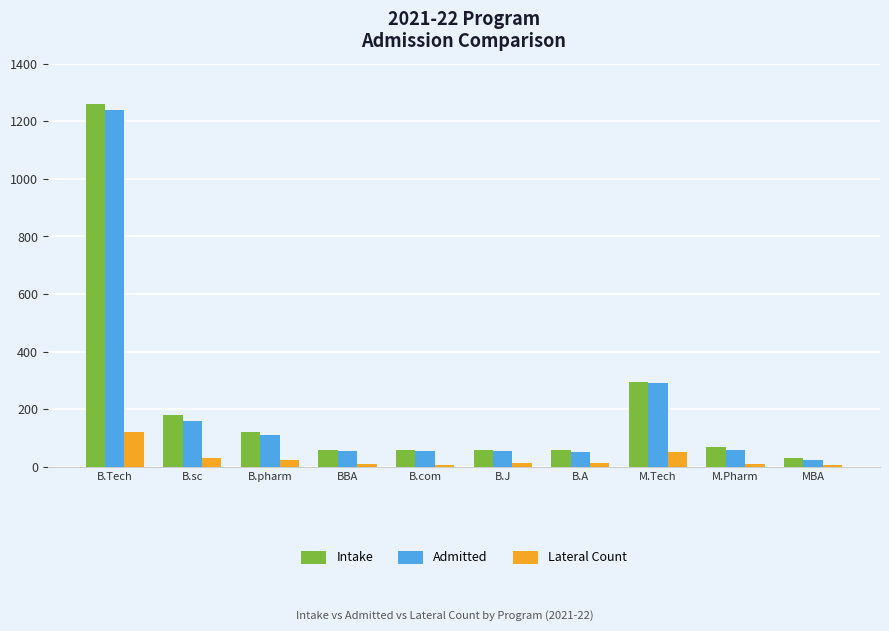

What is the difference between the second highest and second lowest values in the Lateral Count series?

42